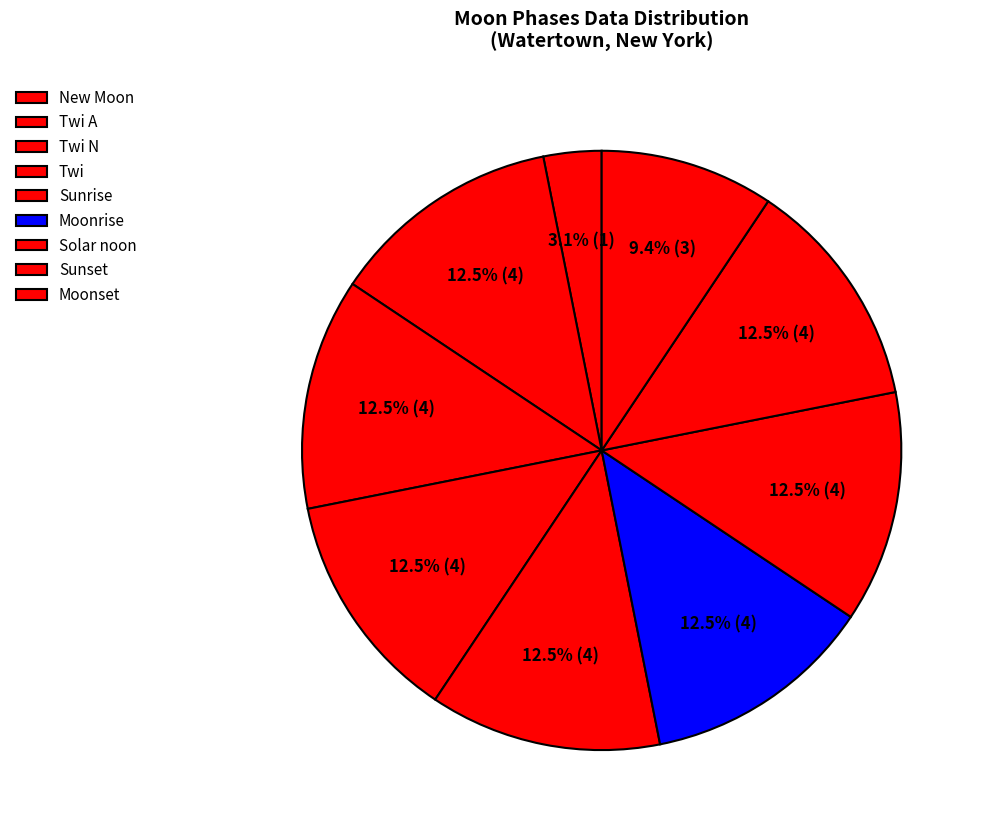

Is it true that Moonset is 12% of the pie?

True